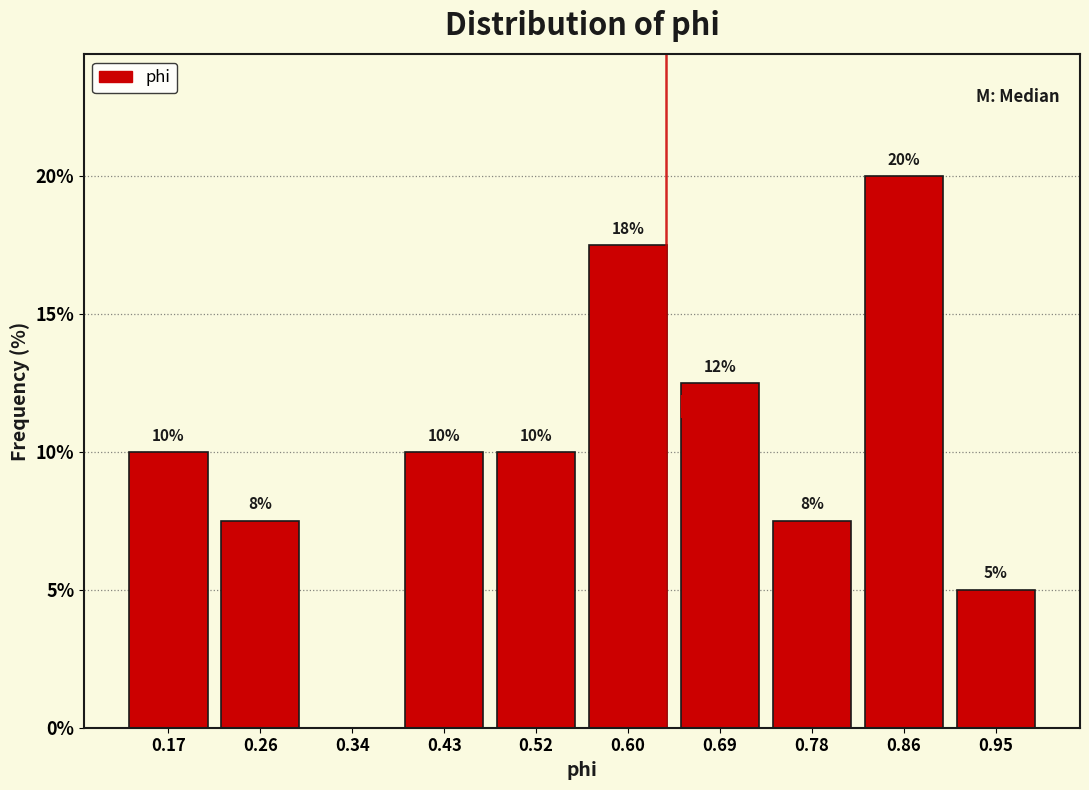

Which range on the x-axis has the tallest bar?

0.82 to 0.91